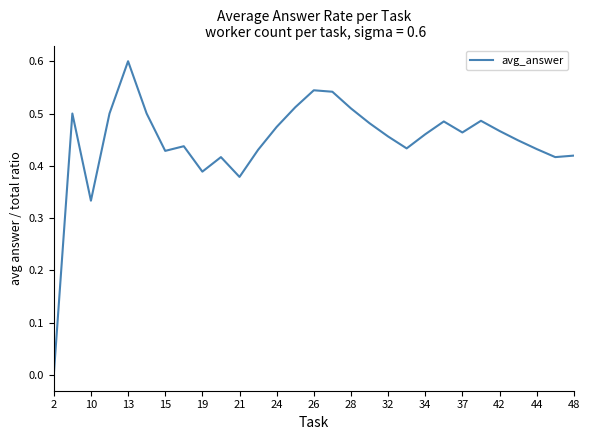

What is the maximum value shown in the chart?

0.6